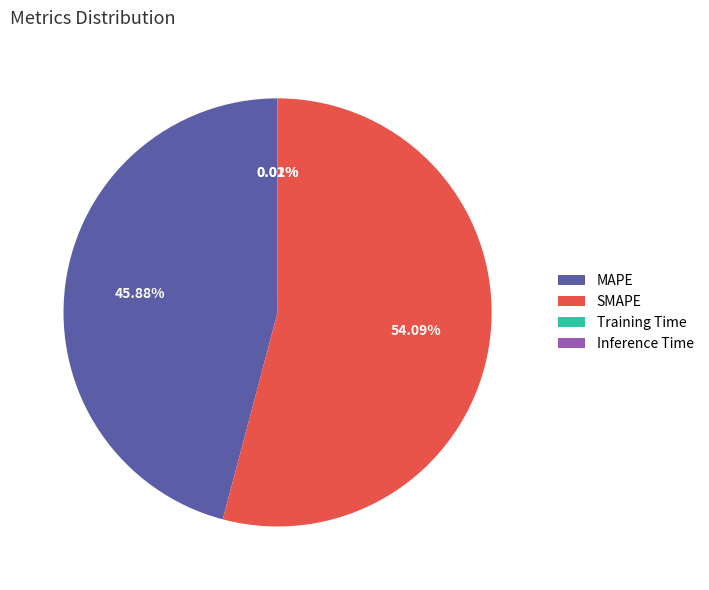

Which category has the biggest portion of the pie?

SMAPE